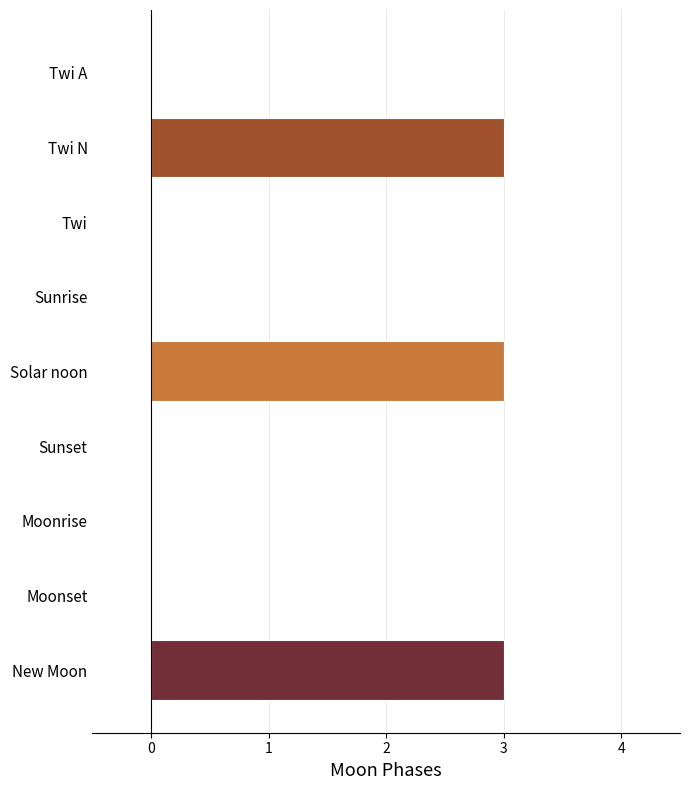

What is the sum of all values?

9